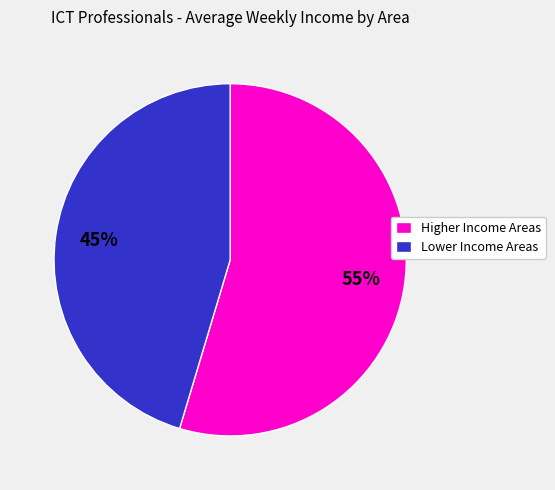

To the nearest percent, what is the average slice percentage?

50%